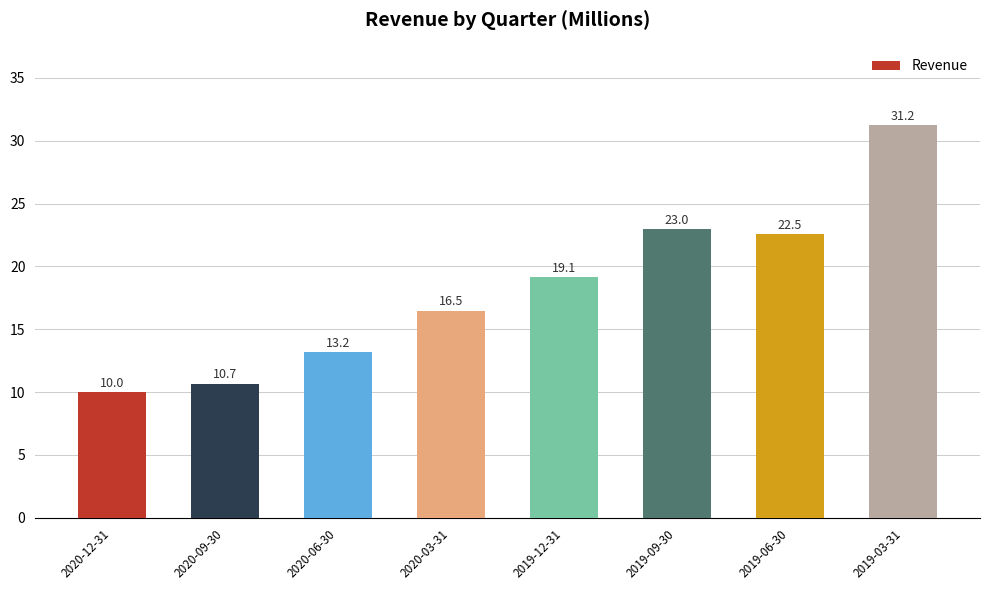

Between 2020-06-30 and 2019-09-30, which is larger?

2019-09-30